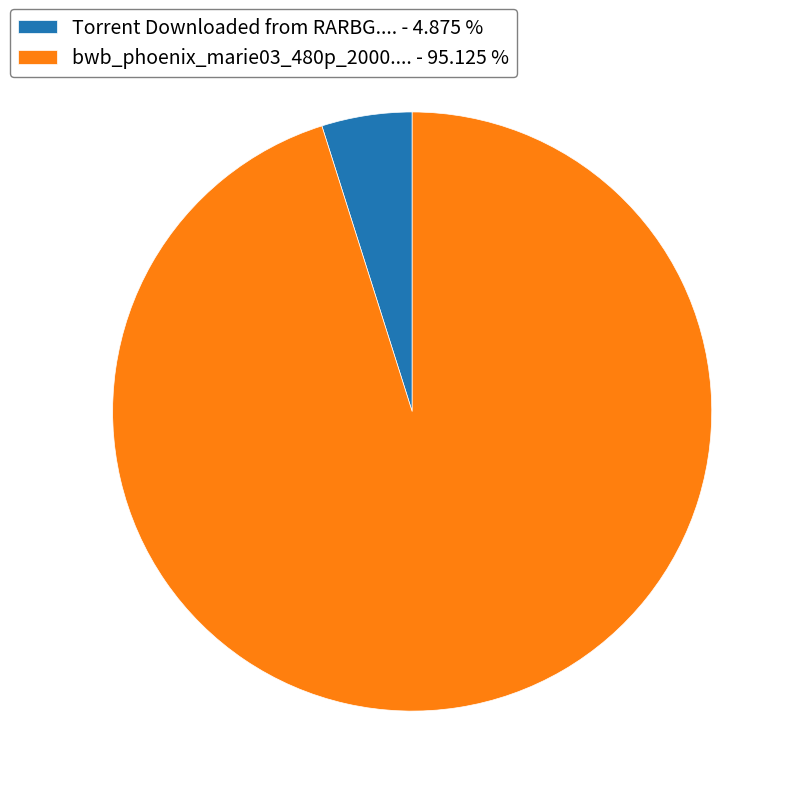

Is the sum of Torrent Downloaded from RARBG.... - 4.875 % and bwb_phoenix_marie03_480p_2000.... - 95.125 % greater than half?

Yes